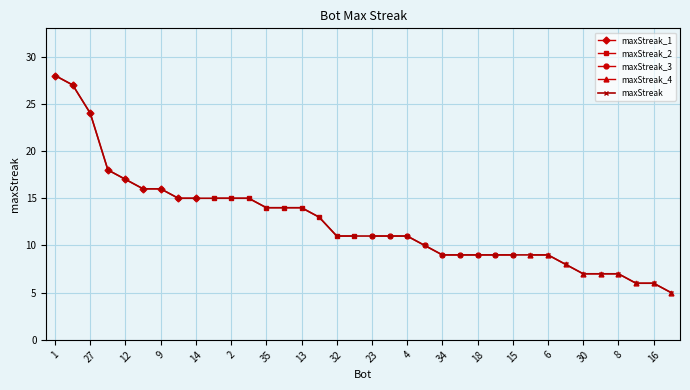

What position from the left is 20?

24